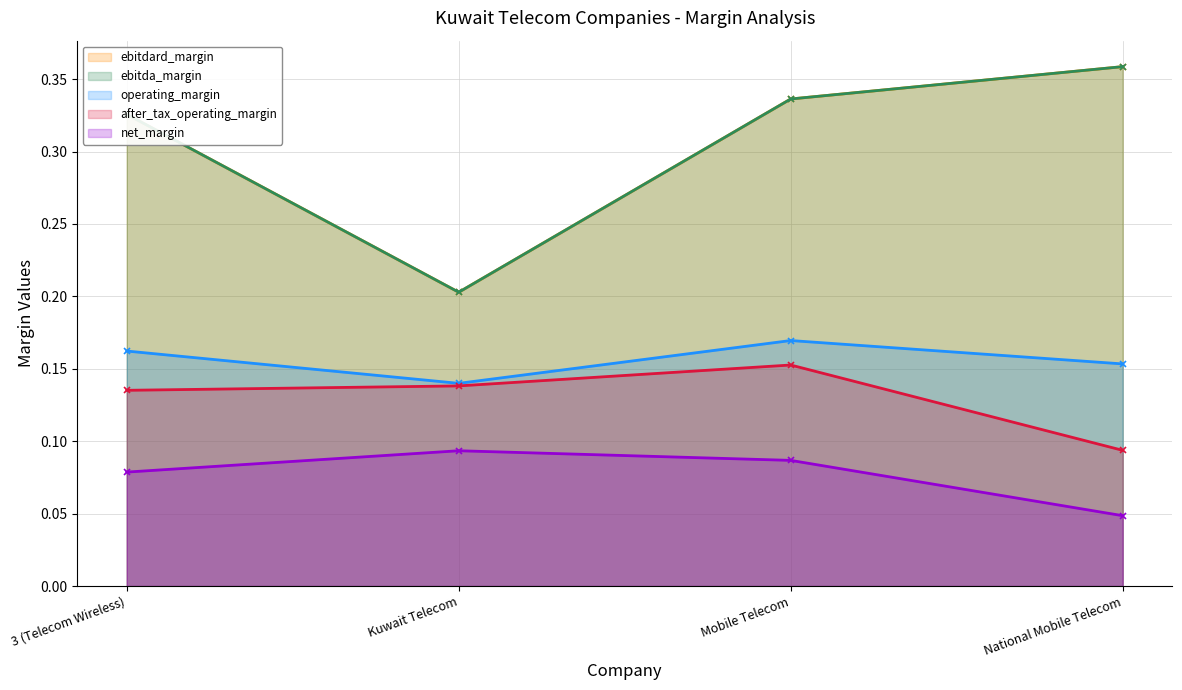

What is the greatest value displayed?

0.4